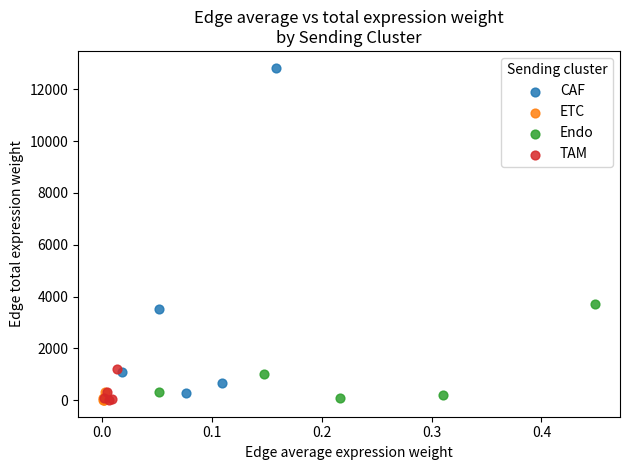

Which series contains the highest Y value?

CAF